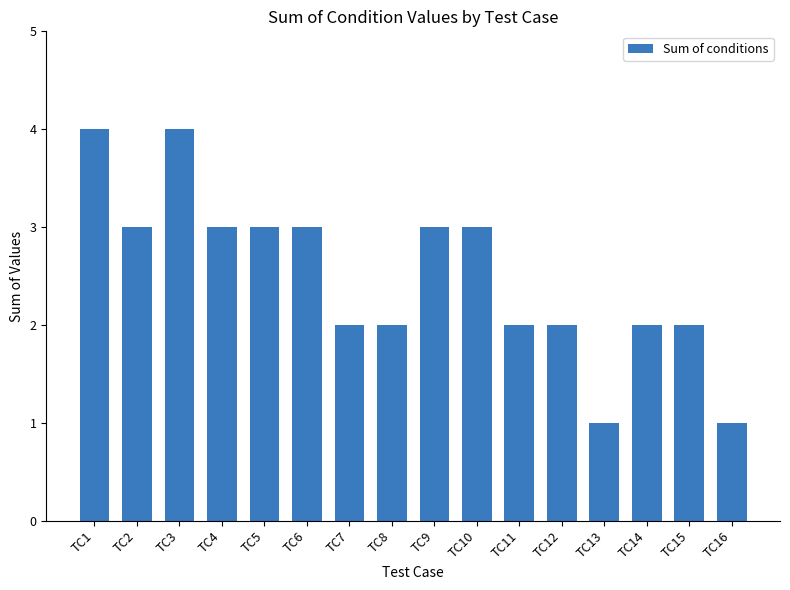

What is the sum of the values at TC9 and TC5?

6